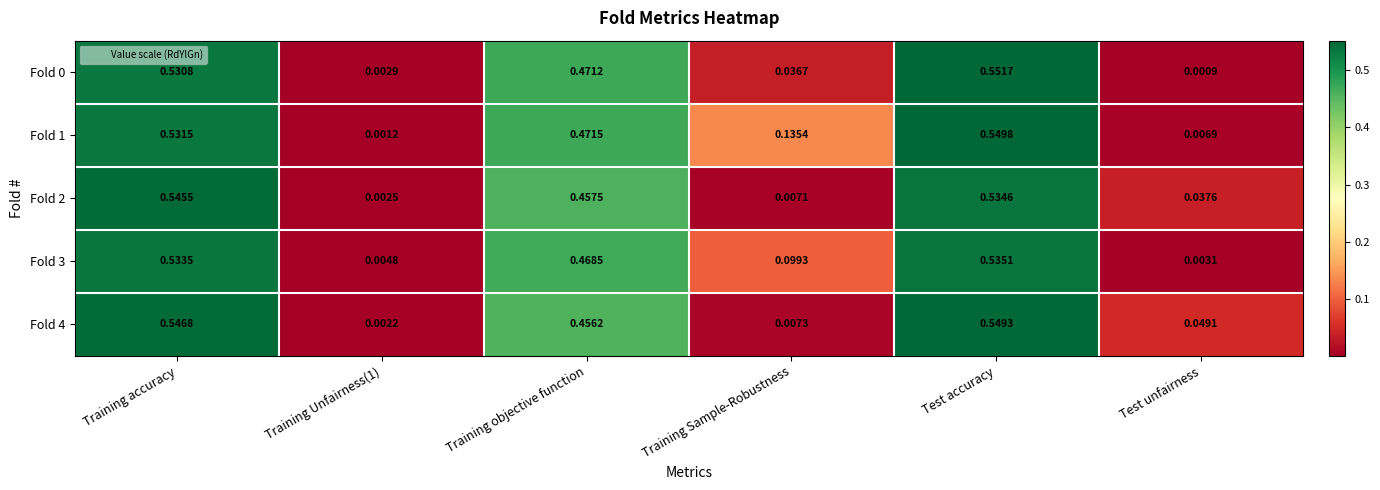

Is the value of Fold 1 at Training Unfairness(1) greater than the value of Fold 3 at Training accuracy?

No